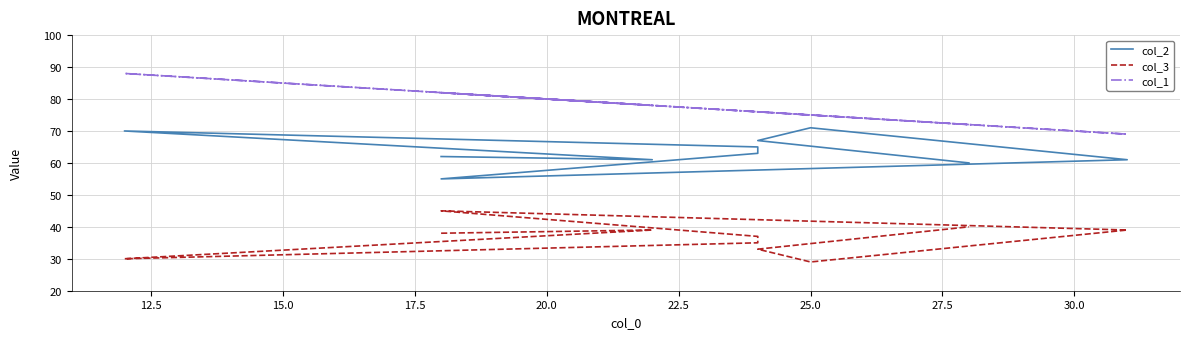

The col_1 series shows 111 at 20.0. True or false?

False